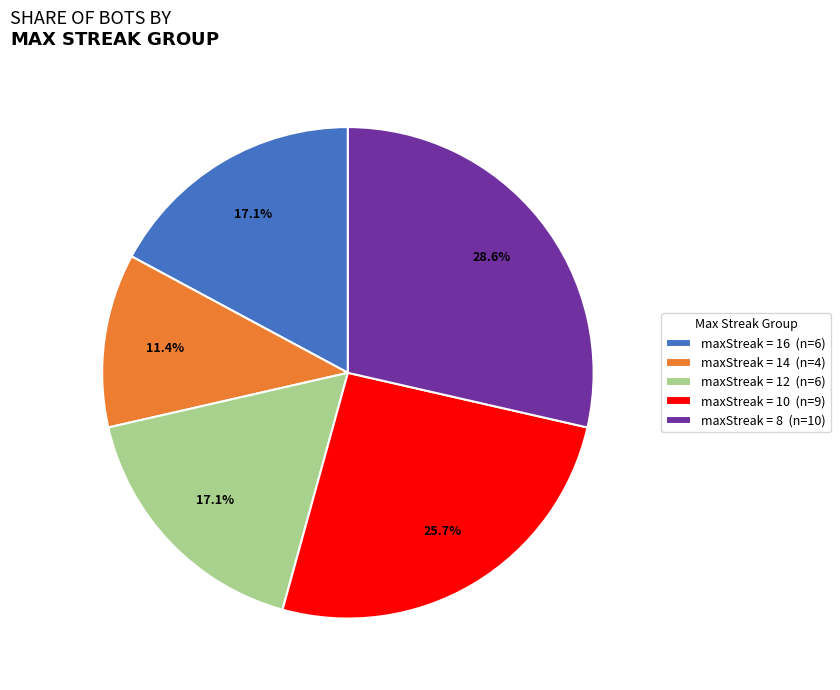

What is the largest slice in the pie chart?

maxStreak = 8 (n=10)